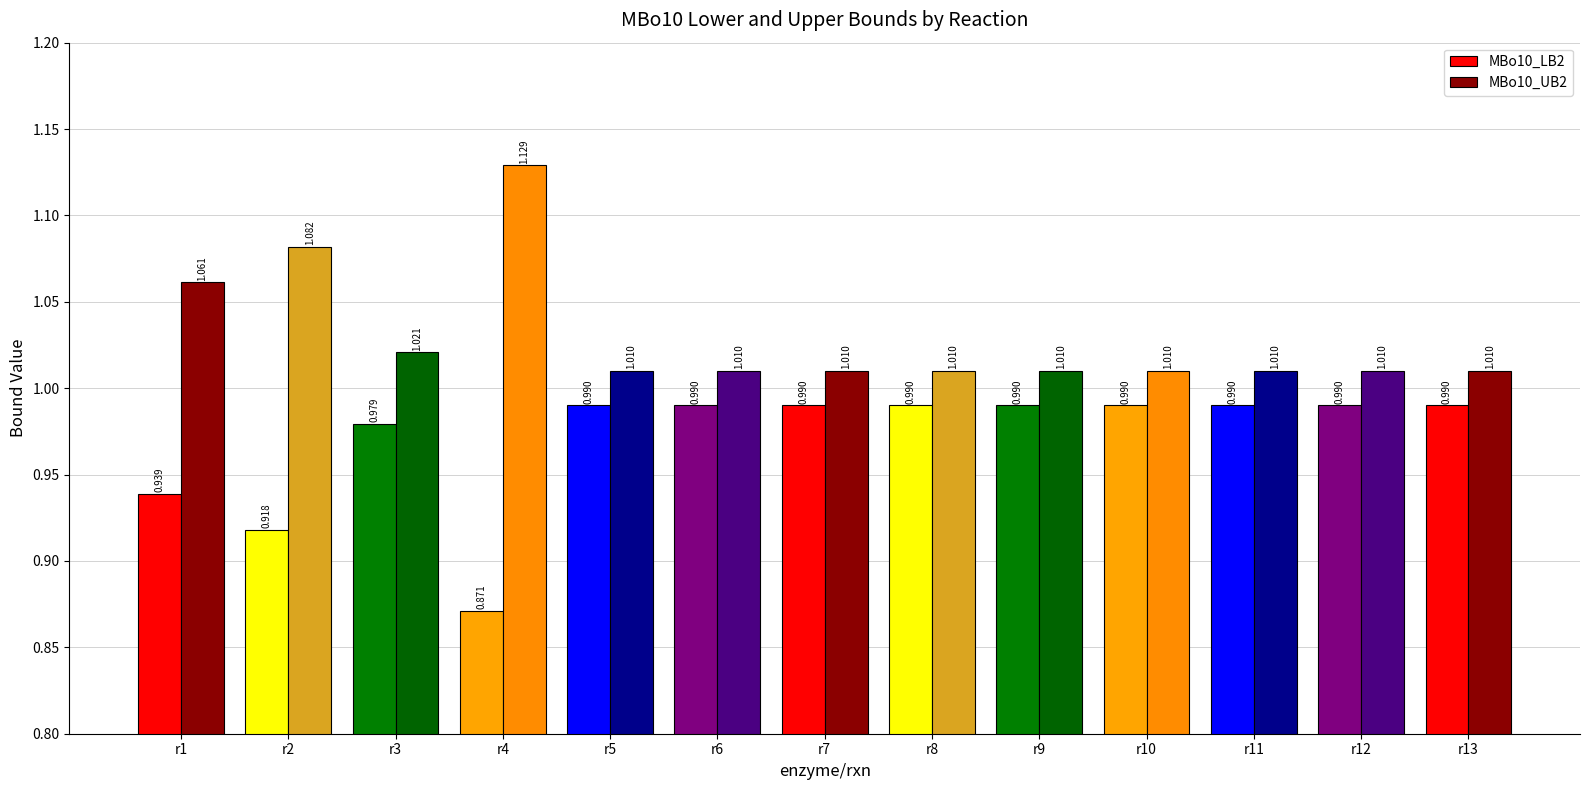

At which label does MBo10_LB2 reach its peak?

r5